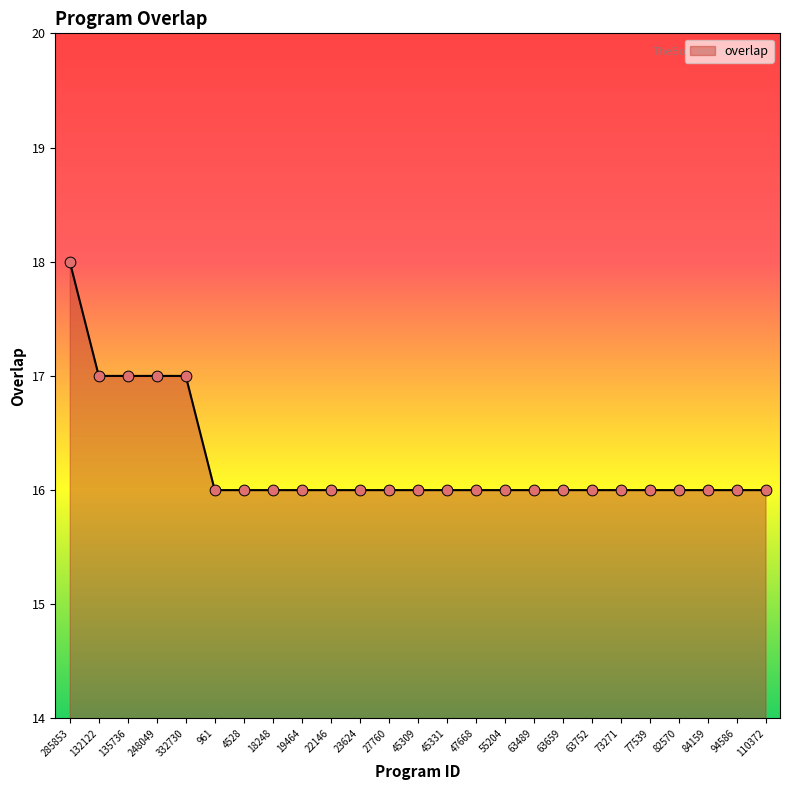

Which has a higher value, 248049 or 45331?

248049